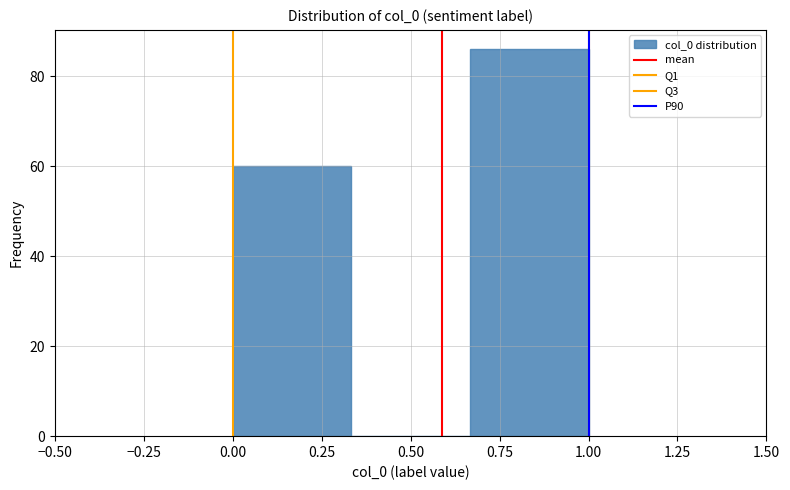

Over which range of the x-axis is the bar tallest?

0.65 to 1.00